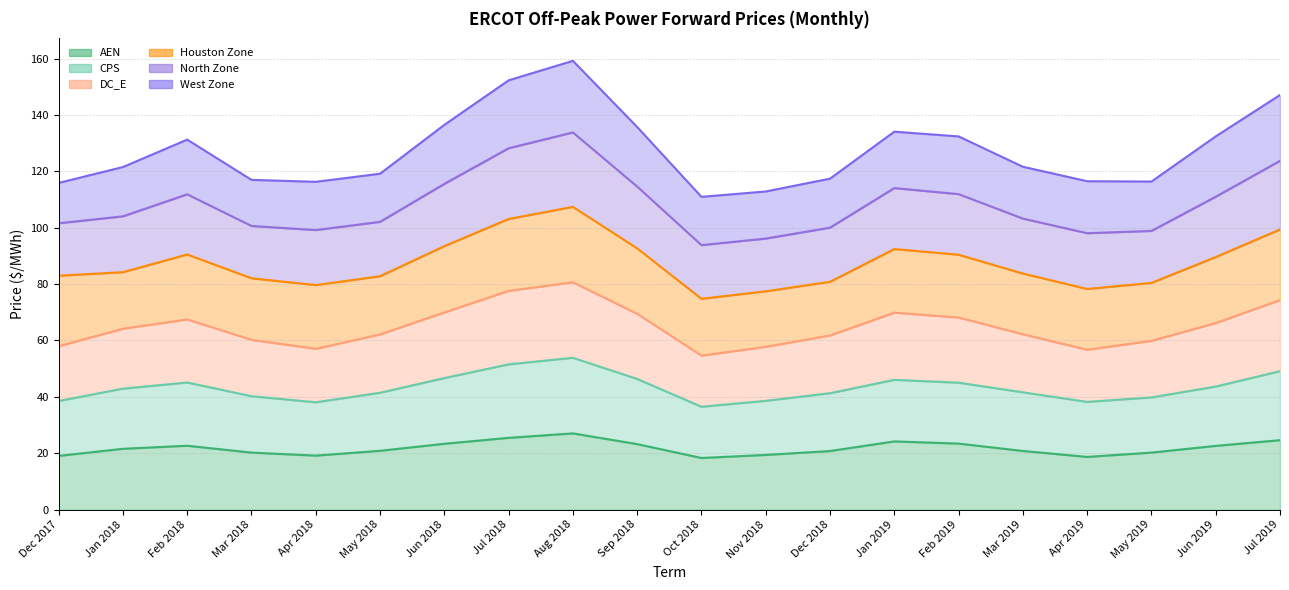

What is the label of the 13th point from the right?

Jul 2018